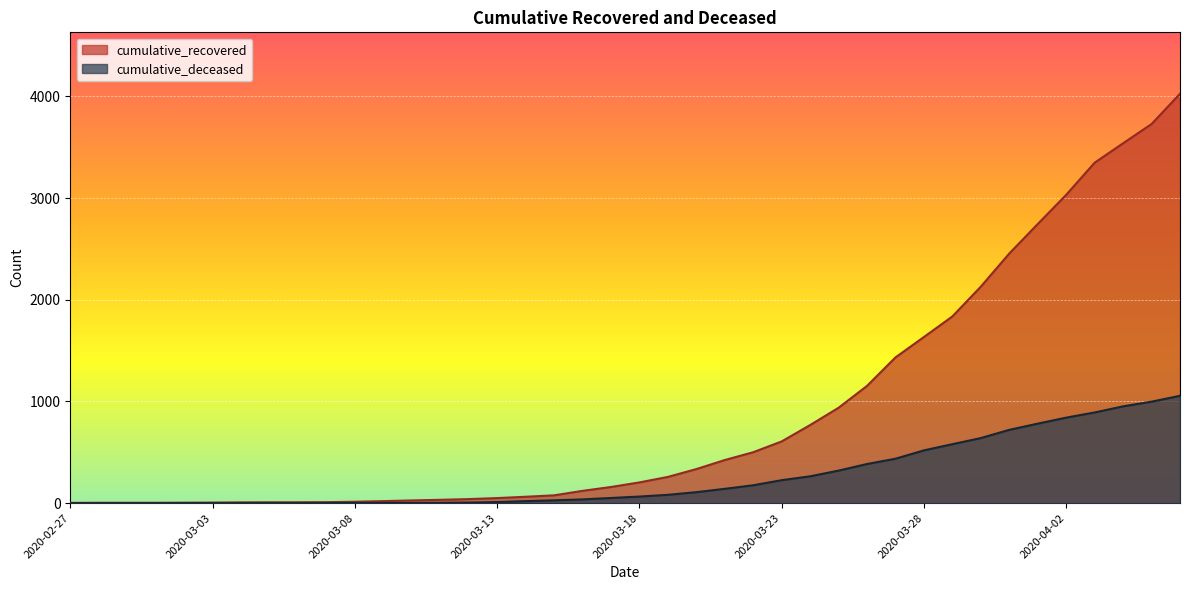

Does the chart display data point markers on the line(s)?

No